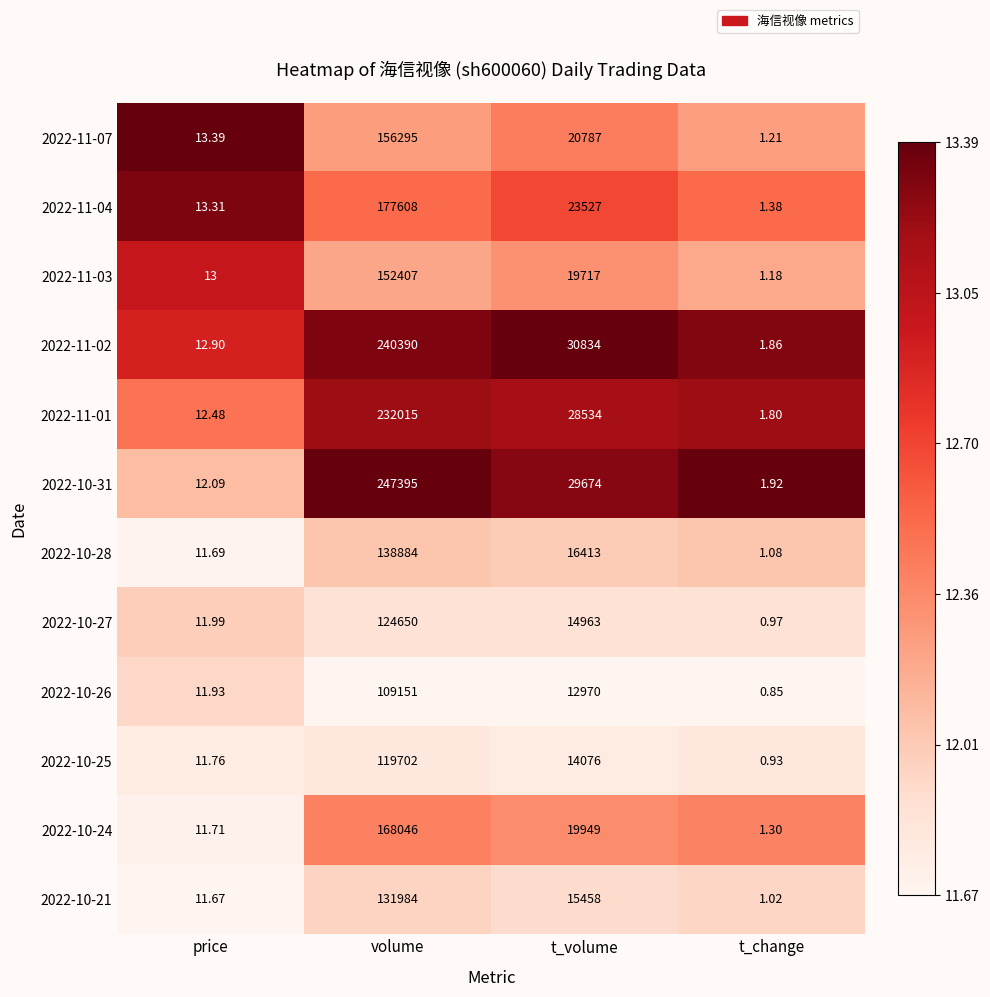

How many categories are shown in the chart?

4